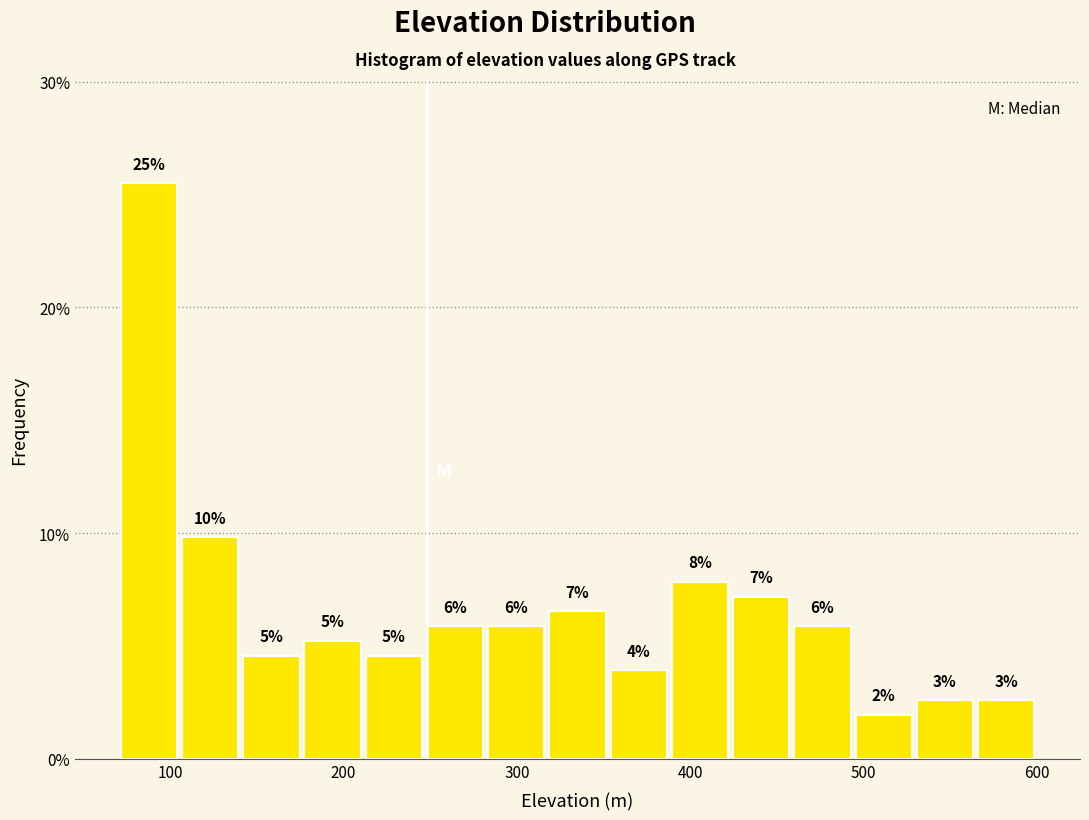

Around what value on the x-axis is the tallest bar? Give the approximate position of its centre, as read against the axis.

90